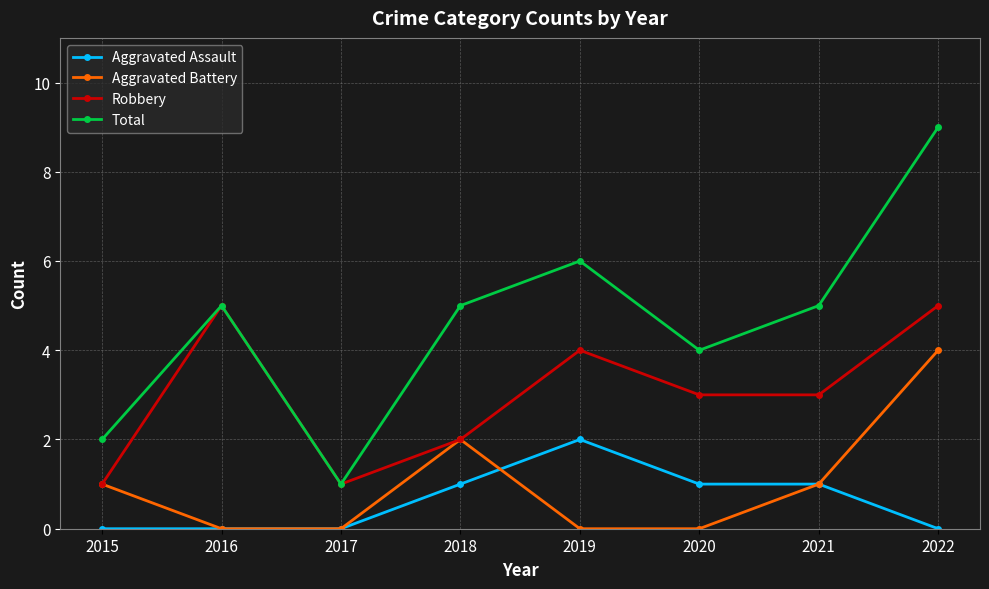

Rank the series by their maximum value, from highest to lowest.

Total, Robbery, Aggravated Battery, Aggravated Assault